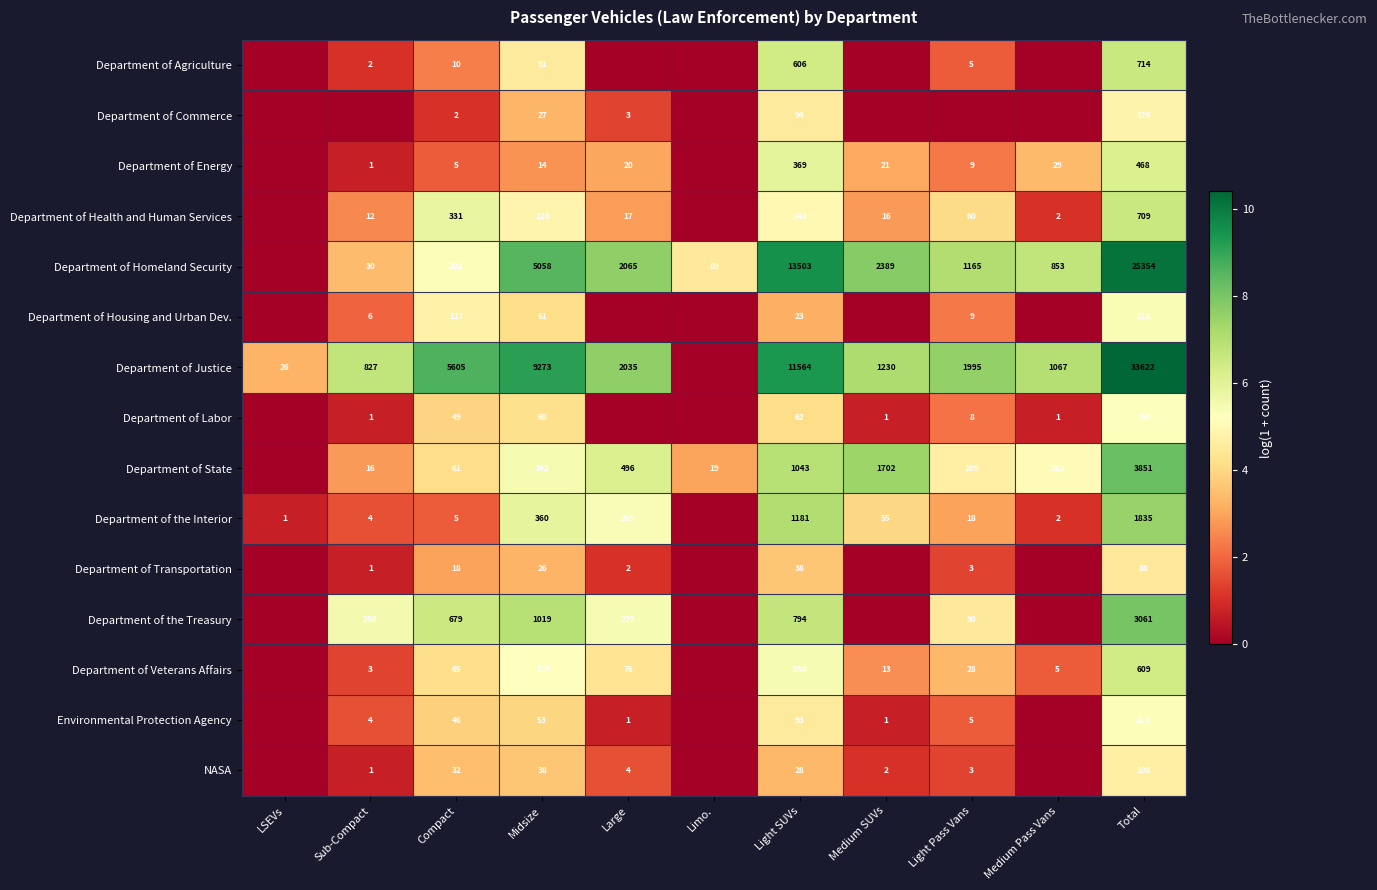

The value of Department of Energy at Medium Pass Vans is 39. True or false?

False